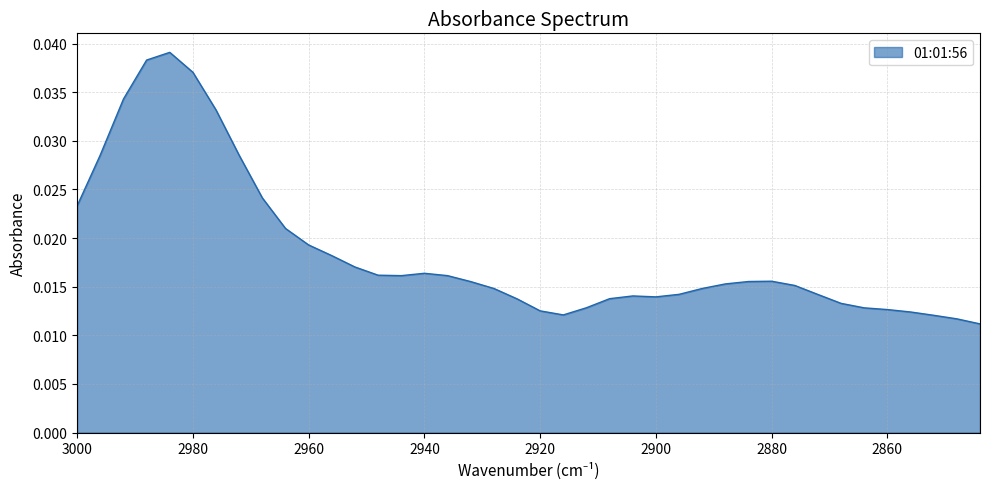

List the labels in order of value, smallest first.

2844, 2848, 2852, 2916, 2856, 2920, 2860, 2864, 2912, 2868, 2924, 2908, 2900, 2904, 2872, 2896, 2892, 2928, 2876, 2888, 2932, 2884, 2880, 2944, 2936, 2948, 2940, 2952, 2956, 2960, 2964, 3000, 2968, 2972, 2996, 2976, 2992, 2980, 2988, 2984